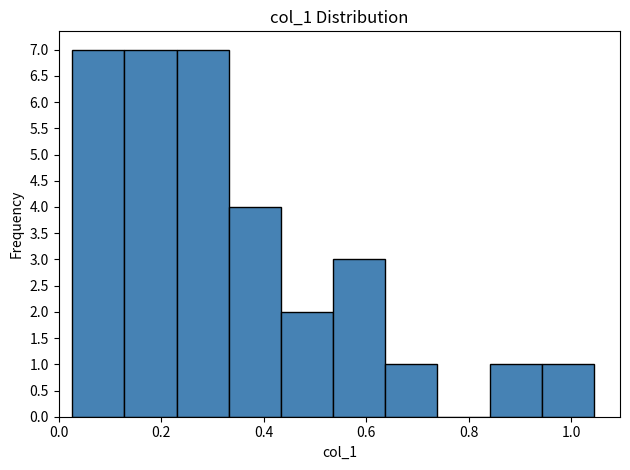

Reading left to right, list every bar in this chart as the range it spans on the x-axis followed by its height. Neither the bar edges nor the heights are printed on the chart, so give them approximately, as read against the axes.

0.02 to 0.12: 7
0.12 to 0.22: 7
0.22 to 0.34: 7
0.34 to 0.44: 4
0.44 to 0.54: 2
0.54 to 0.64: 3
0.64 to 0.74: 1
0.74 to 0.84: 0
0.84 to 0.94: 1
0.94 to 1.04: 1